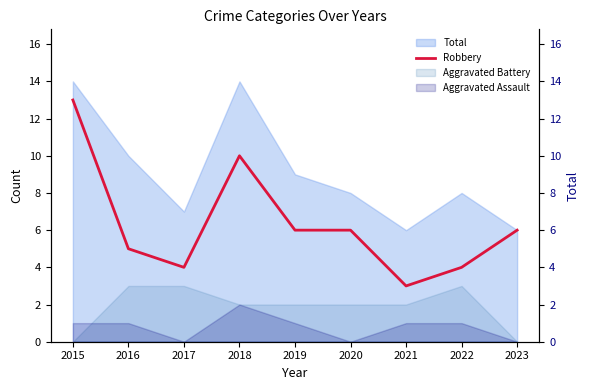

At which category does the chart reach its peak across all series?

2015